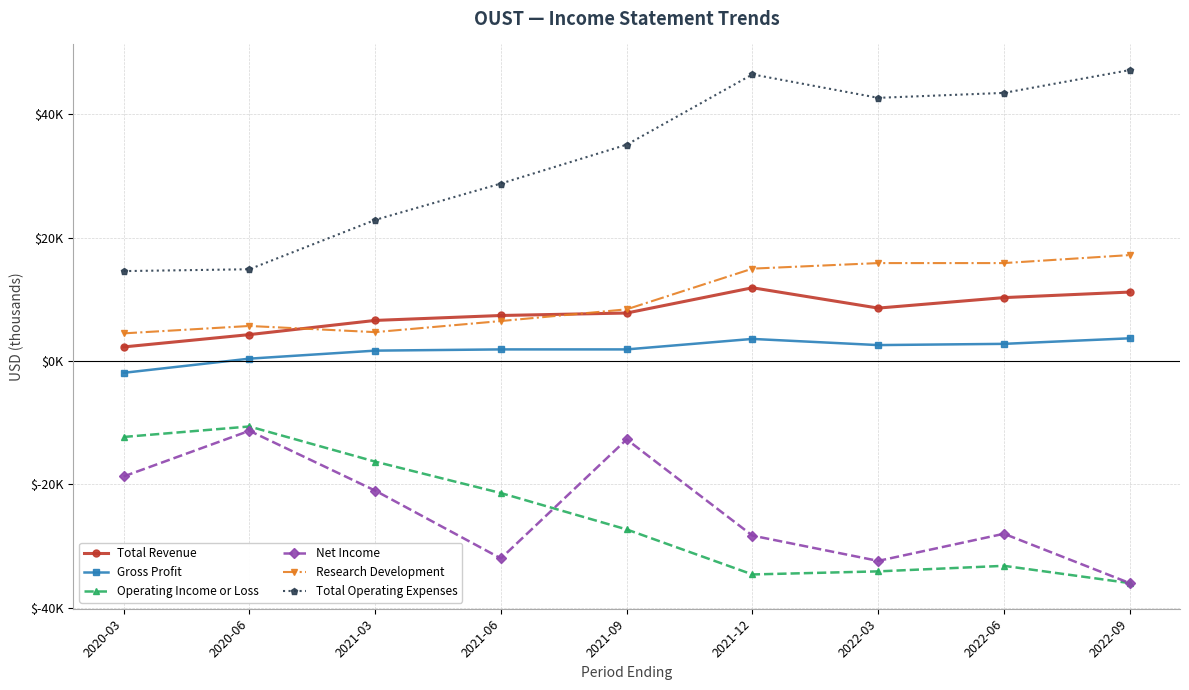

At which category is the sum across all series the highest?

2021-12